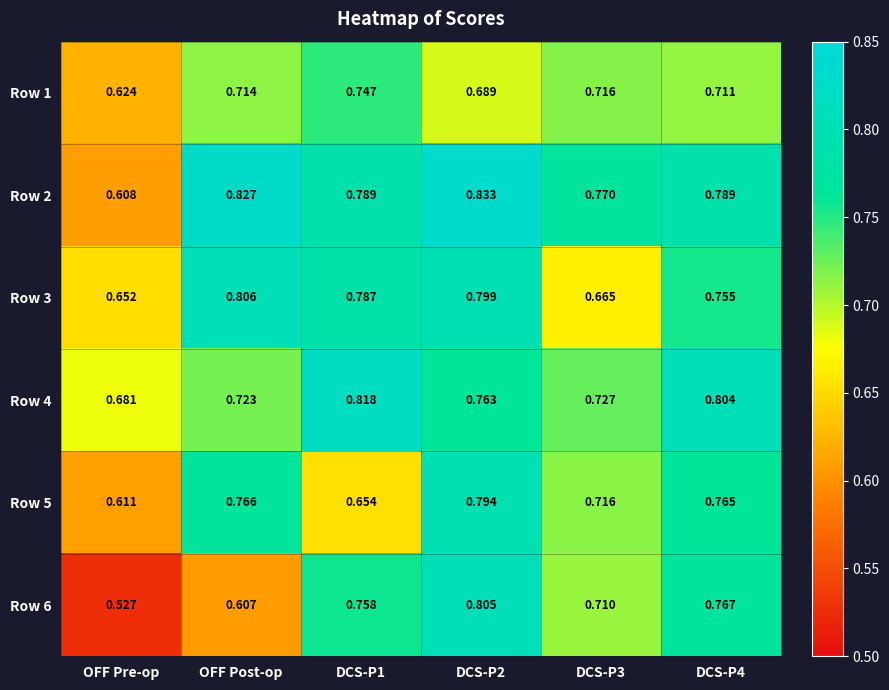

At which label is Row 5 closest to 0?

OFF Pre-op